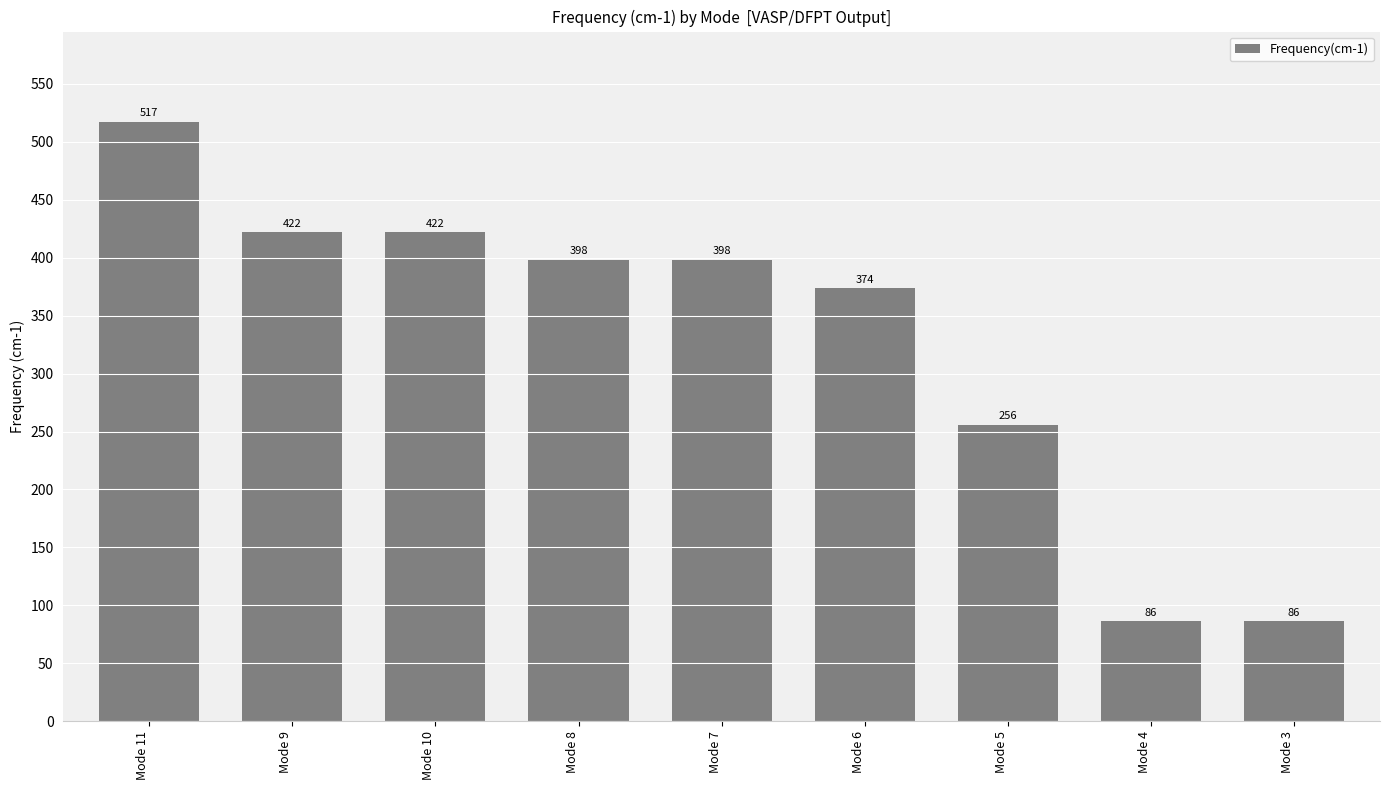

What is the change in value from Mode 11 to Mode 8?

-119.4